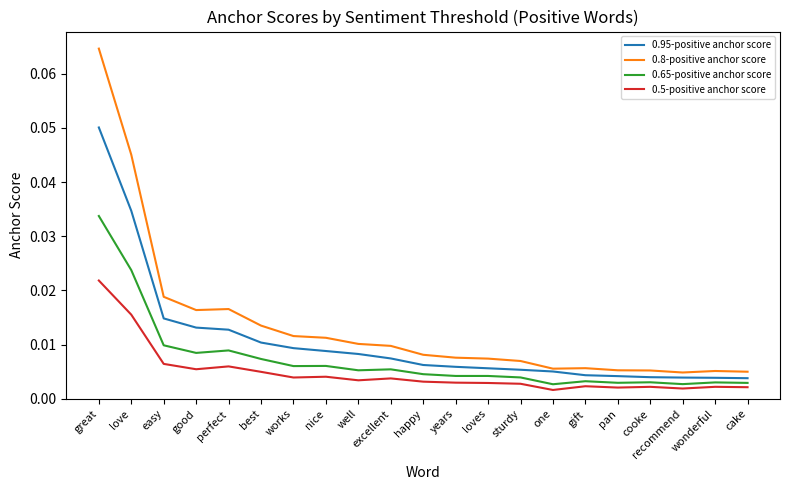

Is the value of 0.5-positive anchor score at best greater than the value of 0.65-positive anchor score at years?

Yes